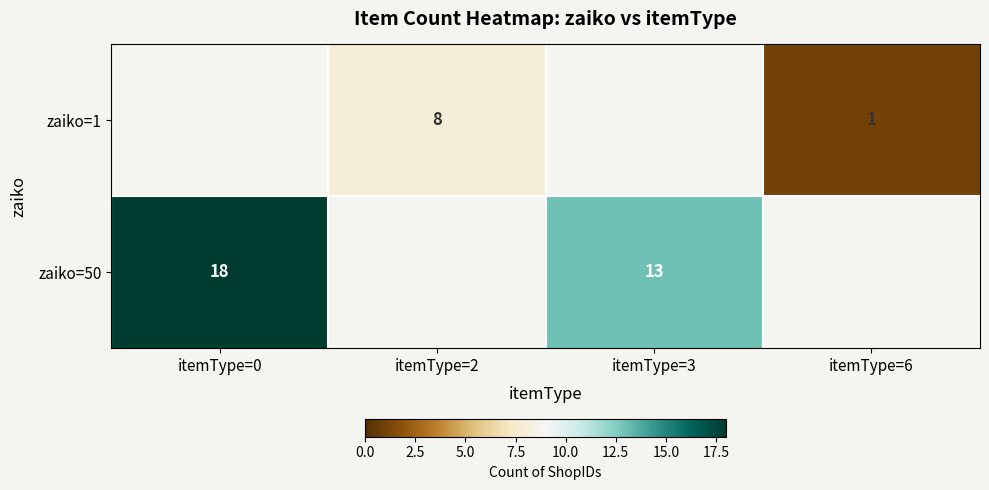

Is it true that zaiko=1 equals 2 at itemType=2?

False